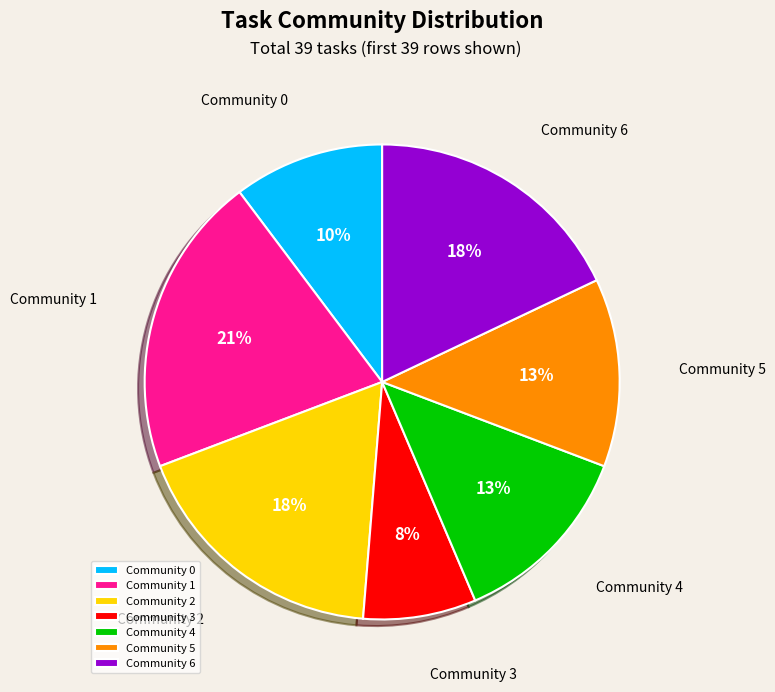

Do Community 3 and Community 0 together represent more than half of the pie?

No